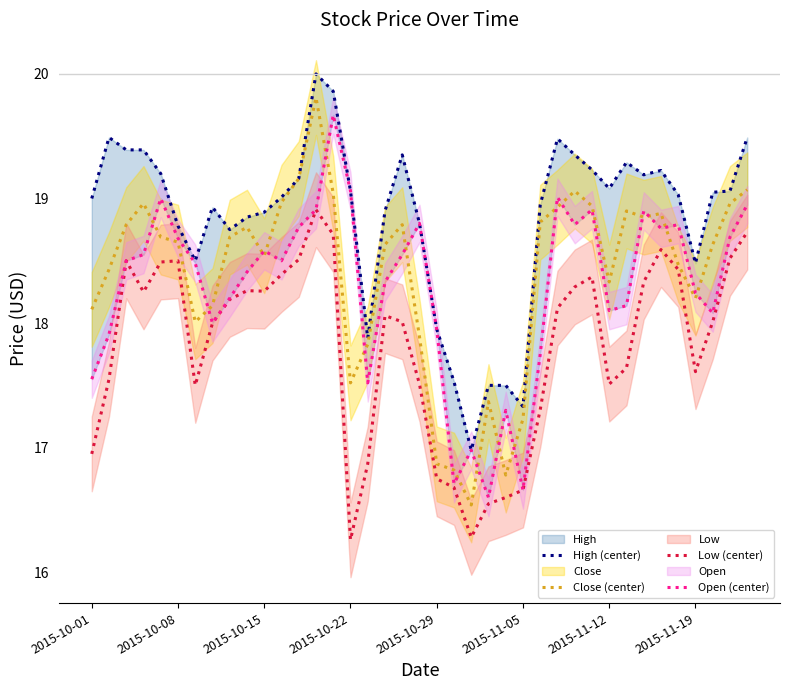

Is this an area chart (filled region under the line)?

No